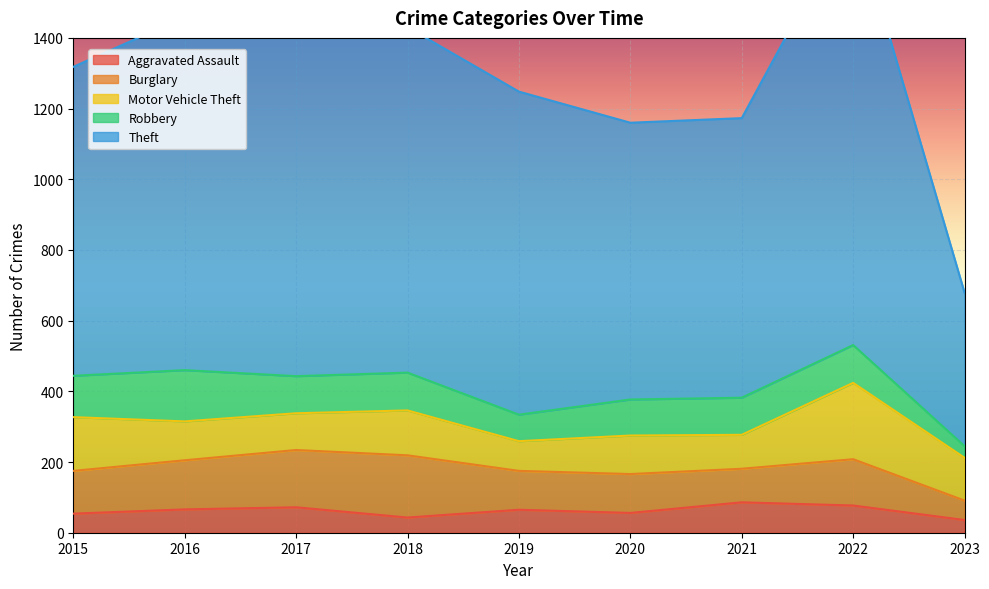

What is the sum of the Theft values at 2016 and 2022?

2221